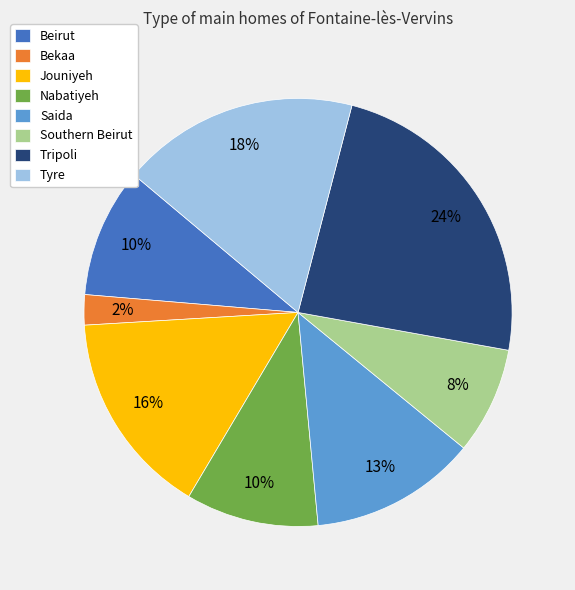

To the nearest percent, what is the combined percentage of Bekaa and Southern Beirut?

10%